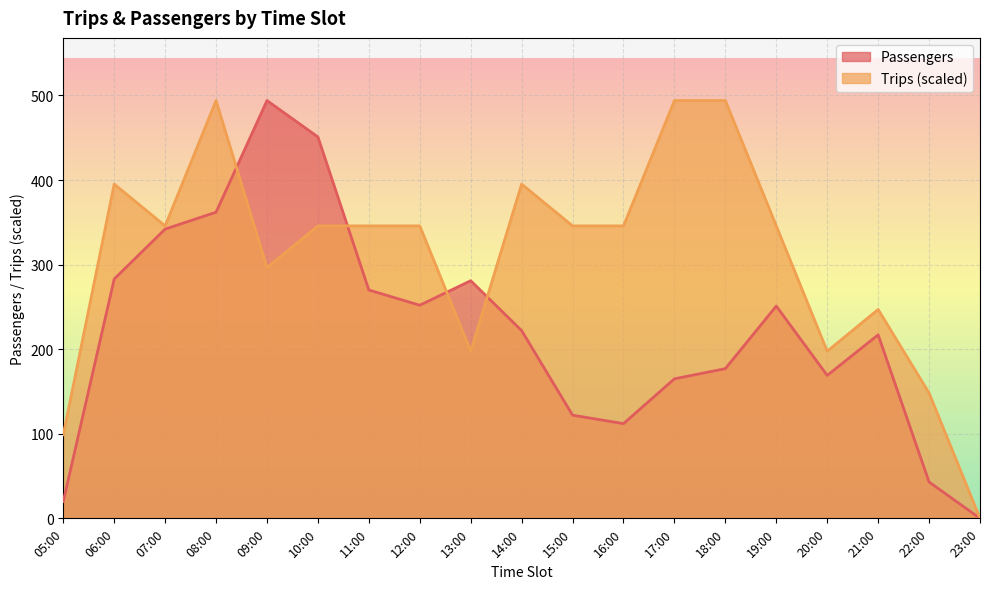

Between 12:00 and 17:00, which series saw the biggest shift?

Trips (scaled)